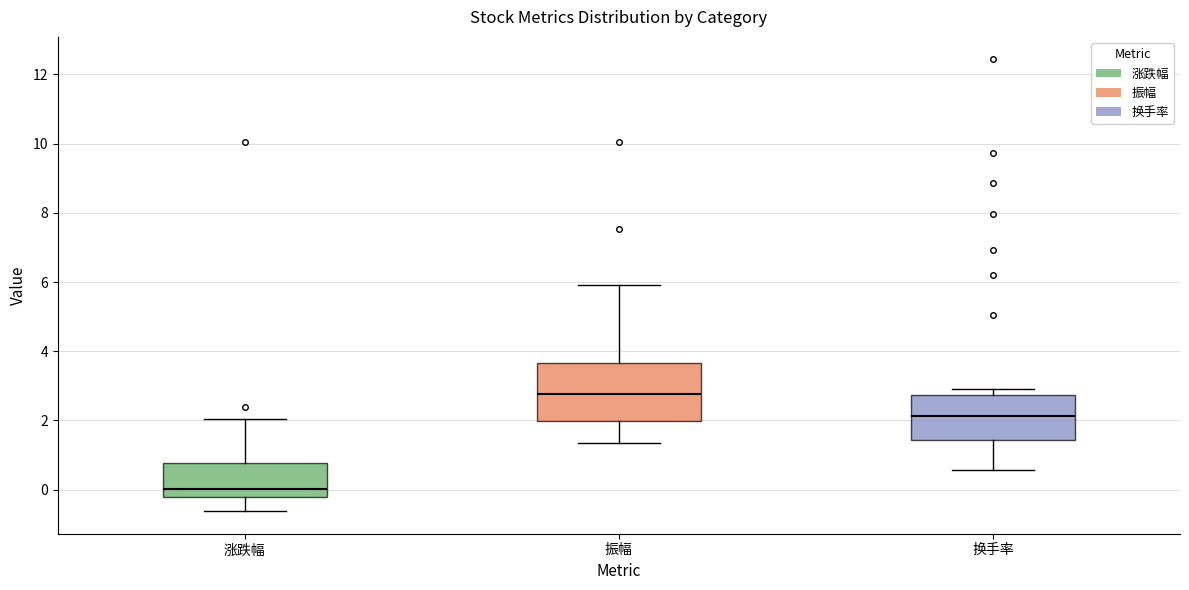

Comparing the boxes themselves (not the whiskers), which one is the tallest?

振幅